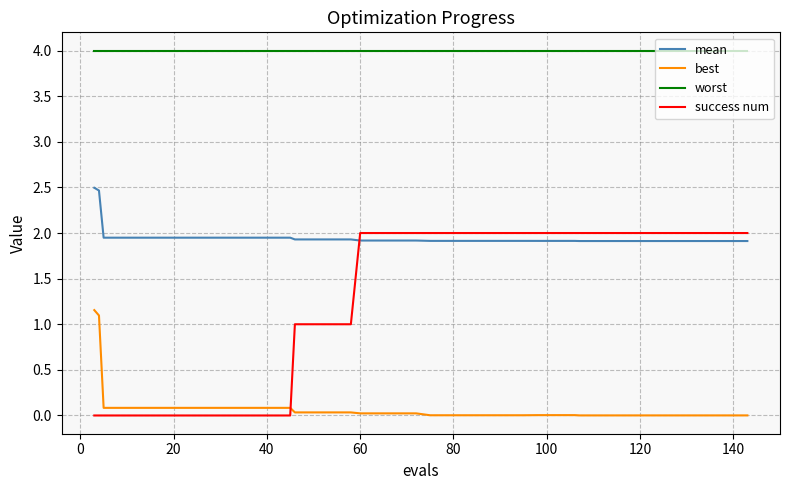

List the series in order of their overall mean, highest first.

worst, mean, success num, best